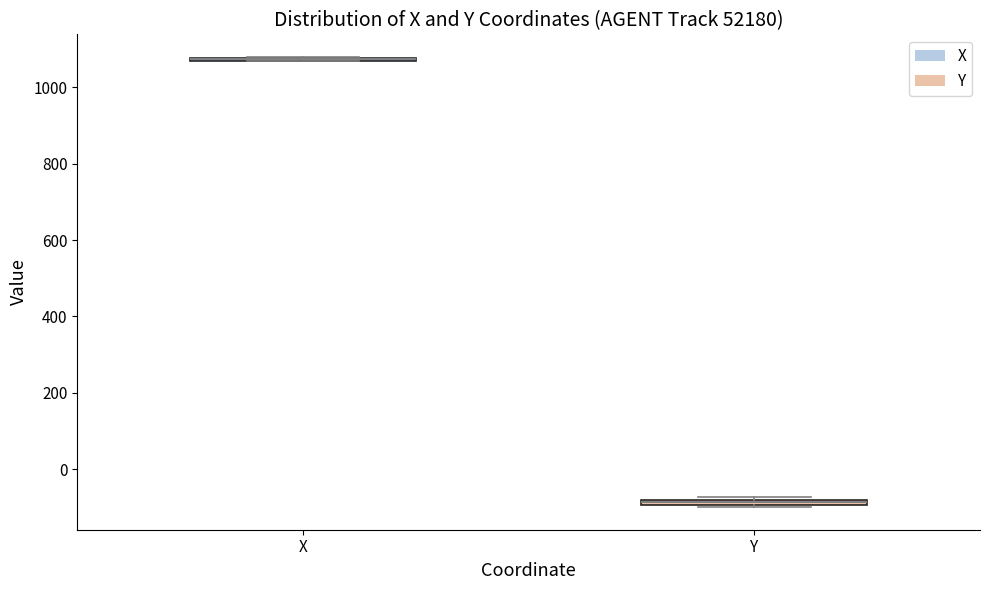

Where is the upper edge of the box for Y on the y-axis? The values are not printed on the chart, so give them approximately, as read against the axis.

-80